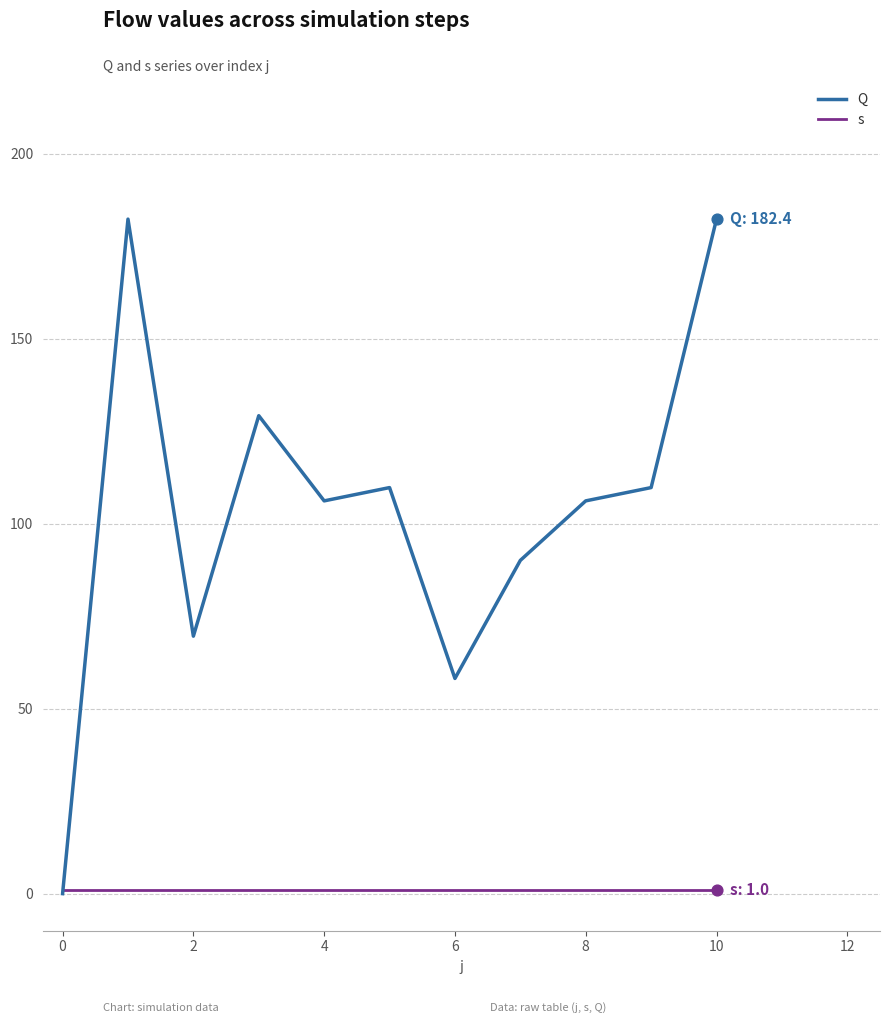

Which series has the largest range (max minus min)?

Q